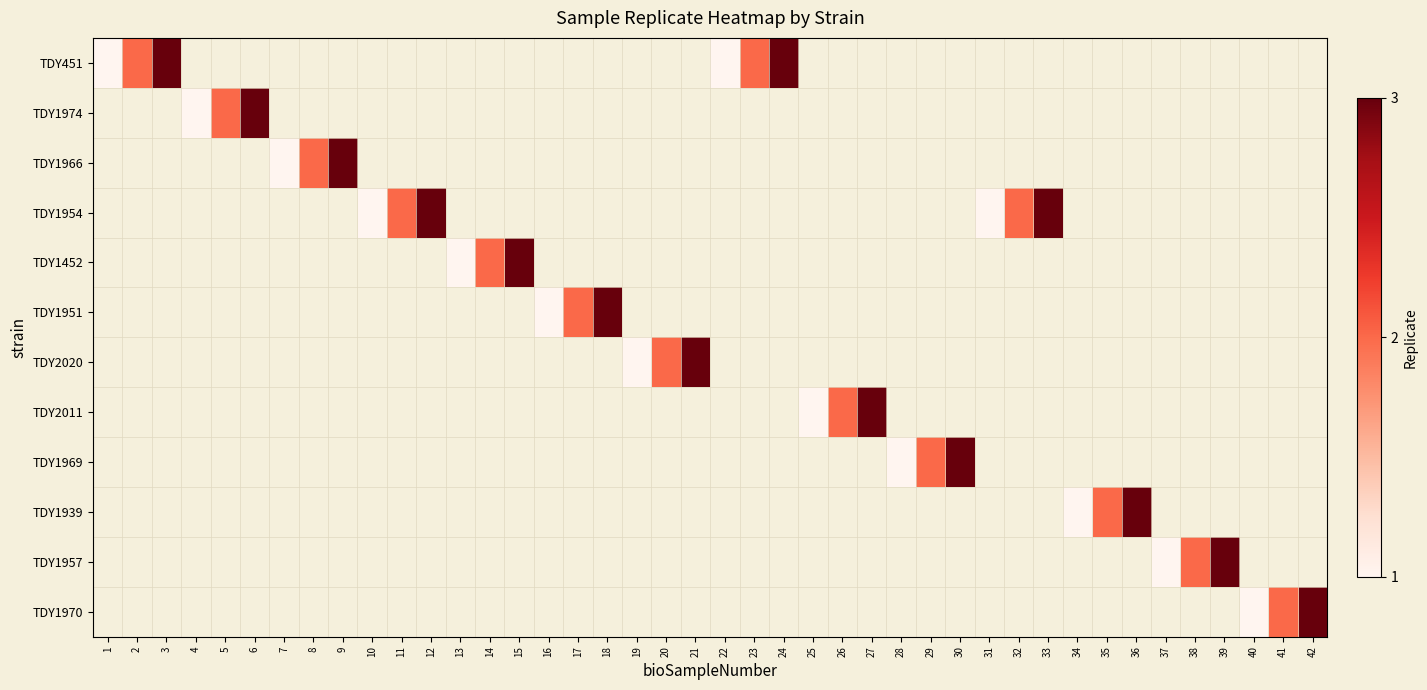

What is the difference between the second highest and second lowest values in the TDY1951 series?

2